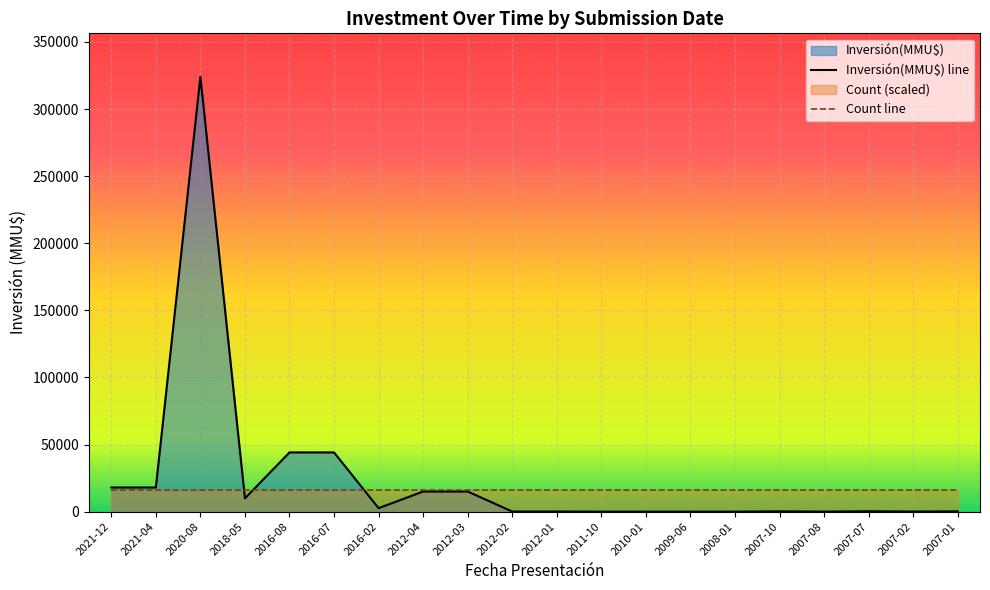

How many points are lower than both their immediate neighbors (excluding endpoints)?

5